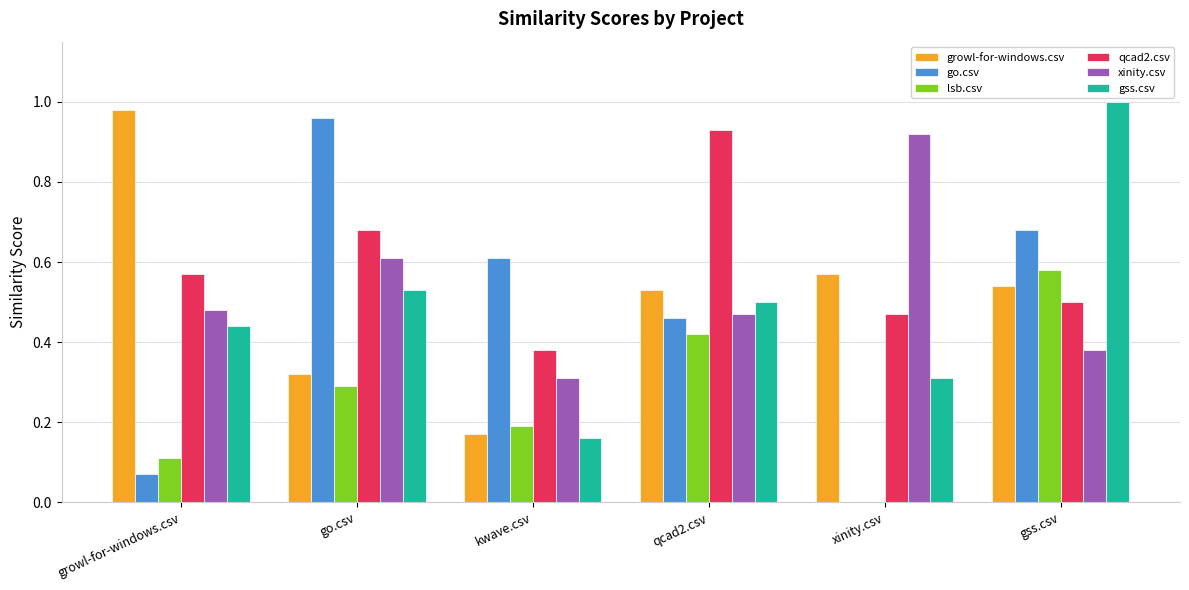

What is the sum of all xinity.csv values?

3.2